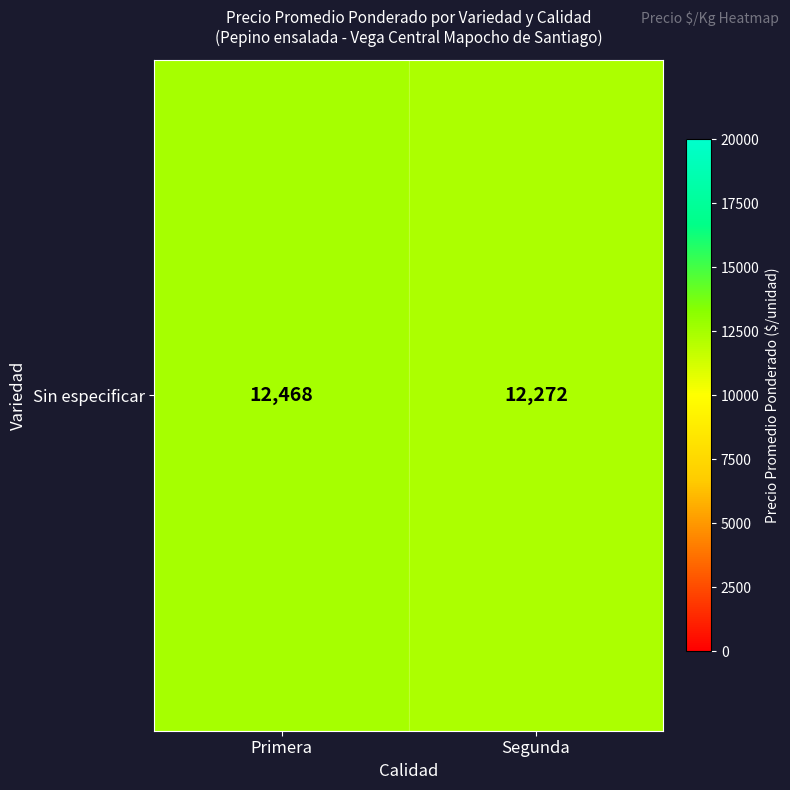

How many distinct data groups are displayed?

1